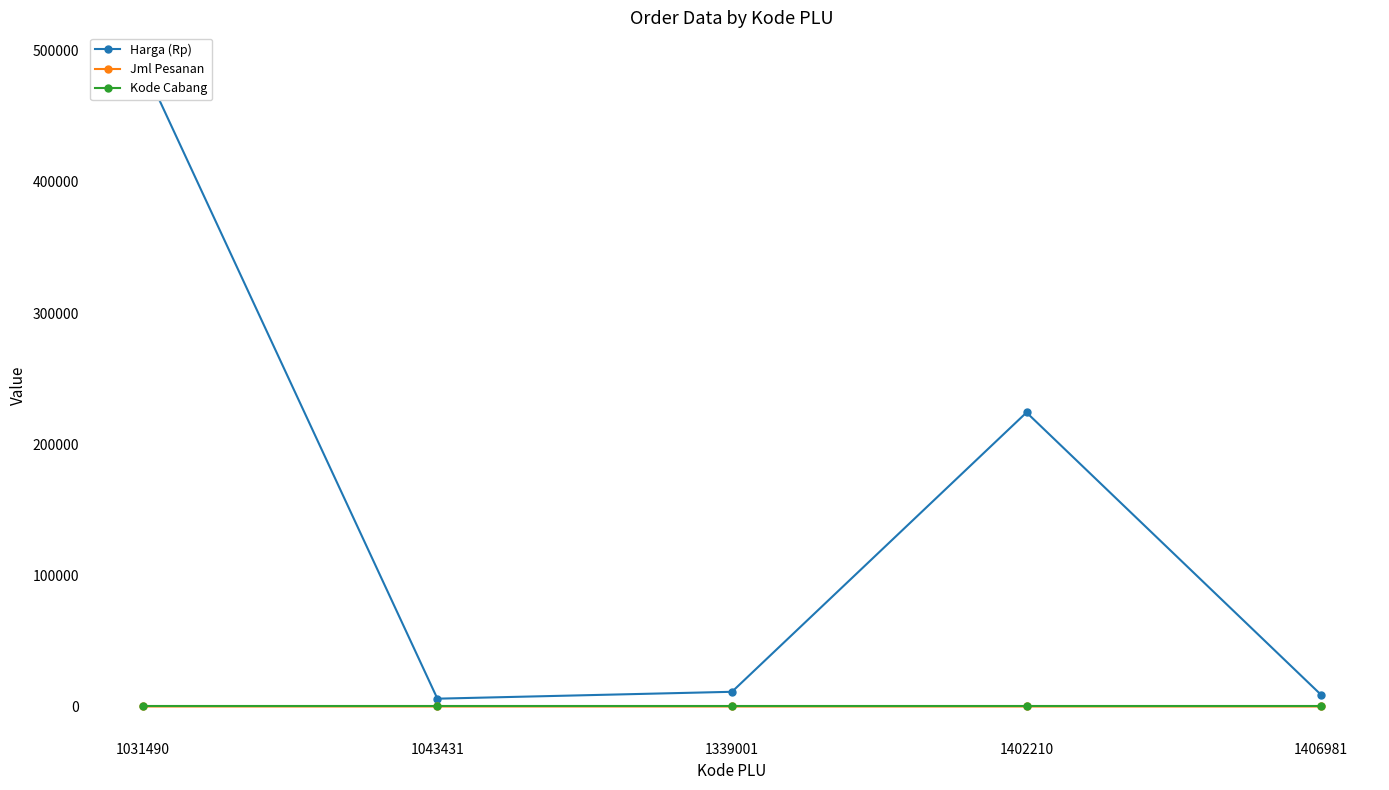

Reading left to right, extract all data points from this chart.

Harga (Rp): 1031490=489600	1043431=5950	1339001=11200	1402210=224200	1406981=8900
Jml Pesanan: 1031490=11	1043431=5	1339001=5	1402210=3	1406981=1
Kode Cabang: 1031490=33	1043431=33	1339001=33	1402210=33	1406981=33